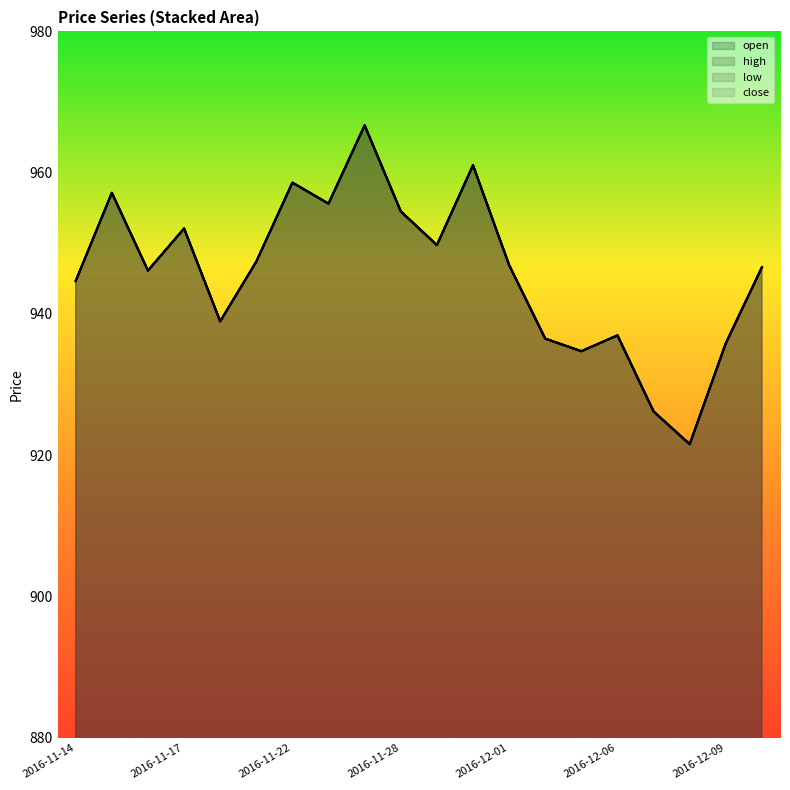

In open, how many points are higher than both neighbors (excluding endpoints)?

6